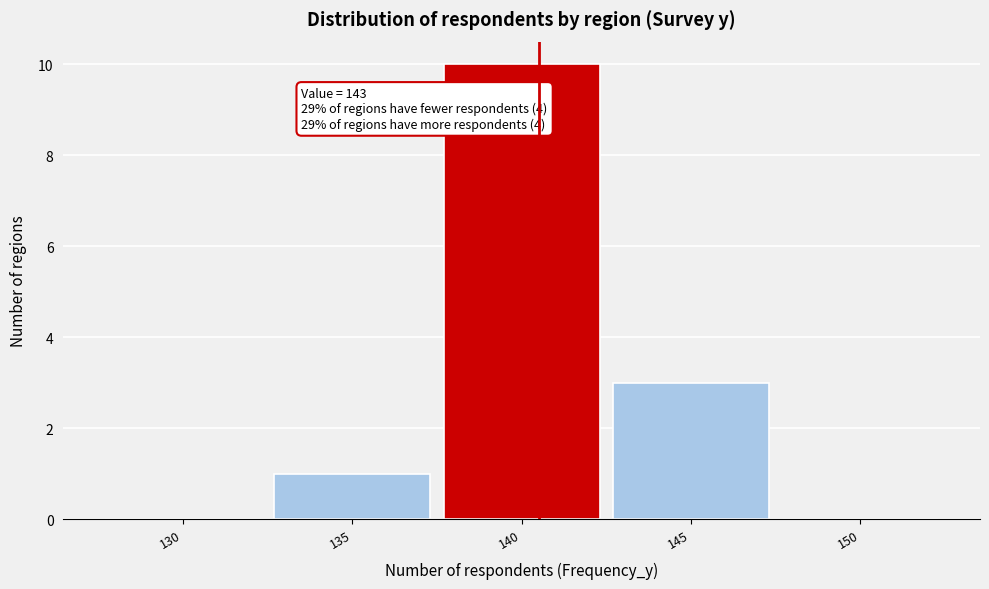

Reading left to right, transcribe all the data shown in this chart.

130=0	135=1	140=10	145=3	150=0